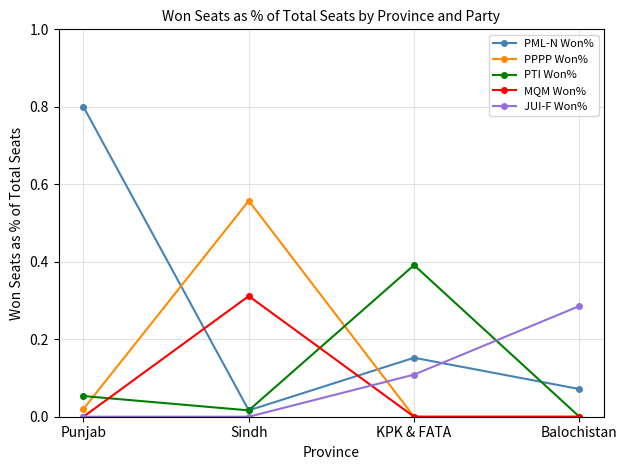

Which series ends up on top after the final intersection of PPPP Won% and JUI-F Won%?

JUI-F Won%